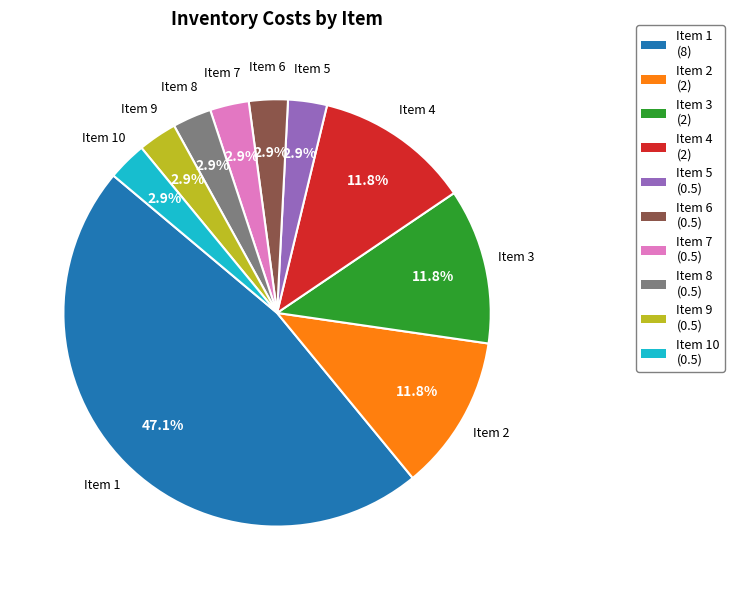

Between Item 1 (8) and Item 7 (0.5), which is larger?

Item 1 (8)